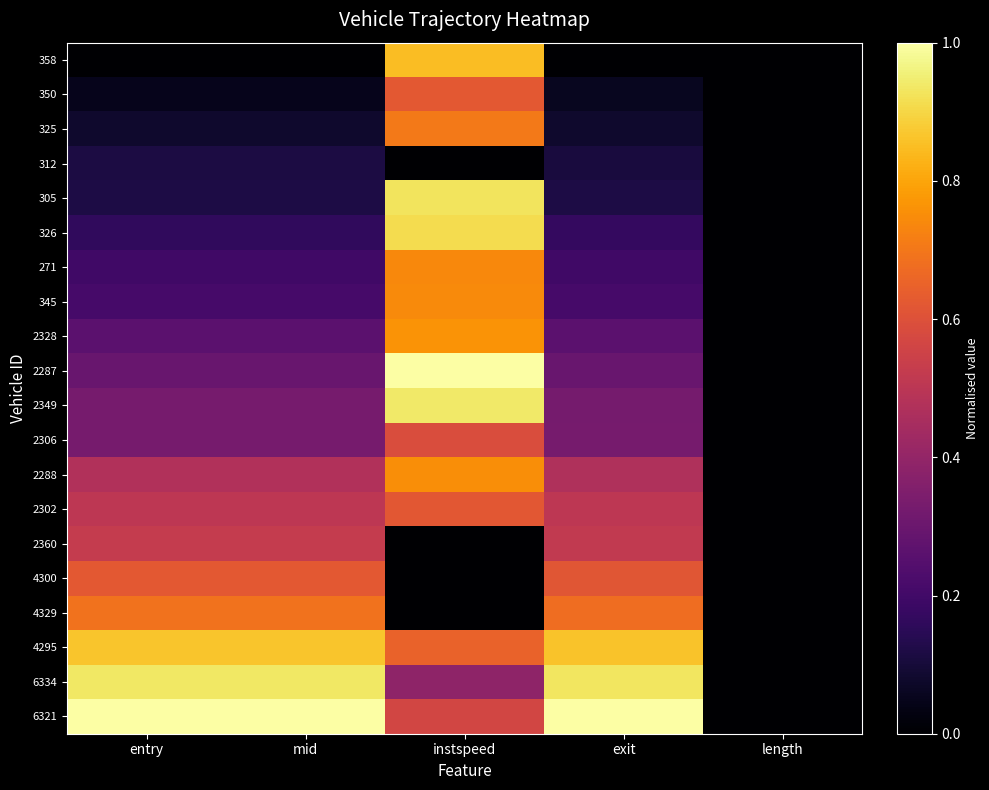

How many series are shown in this chart?

20